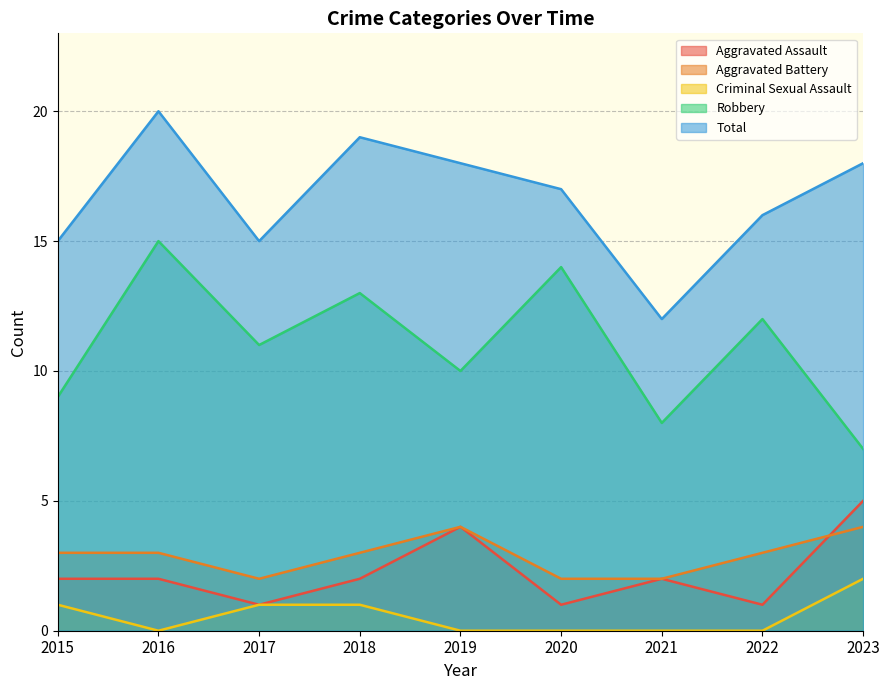

True or false: Total and Criminal Sexual Assault cross at least once.

False